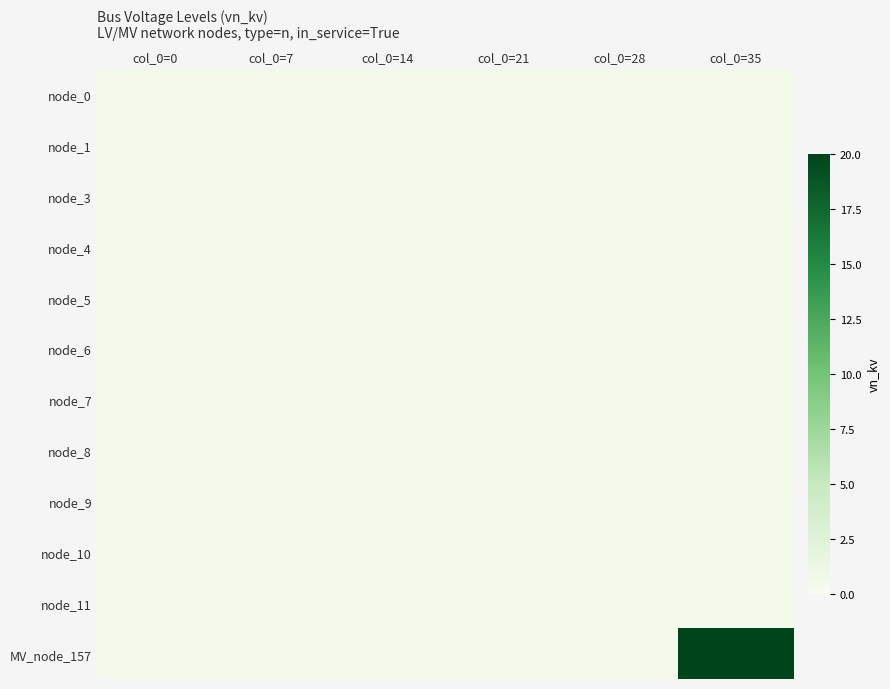

At how many categories does at least one series exceed 8?

1